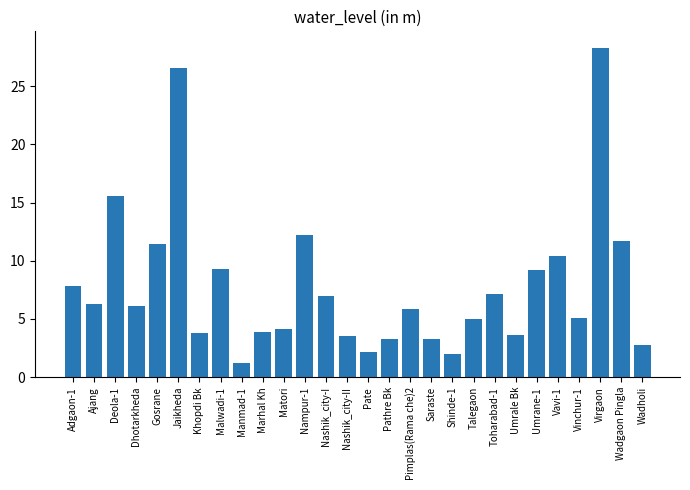

What position from the left is Pathre Bk?

16